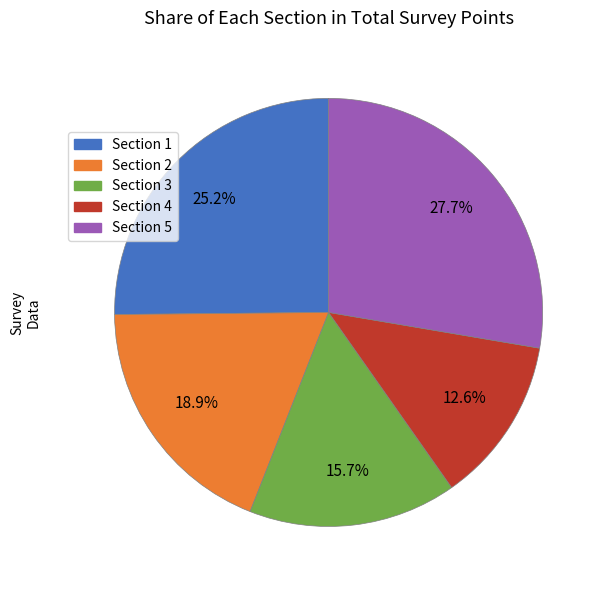

Which has a higher value, Section 3 or Section 5?

Section 5